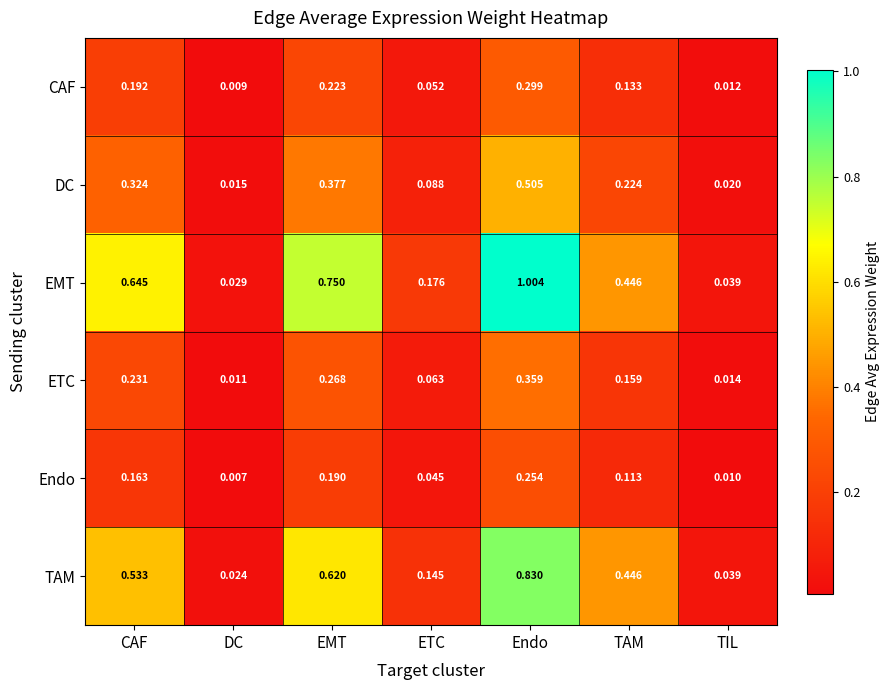

Which category has the highest value in the DC series?

Endo